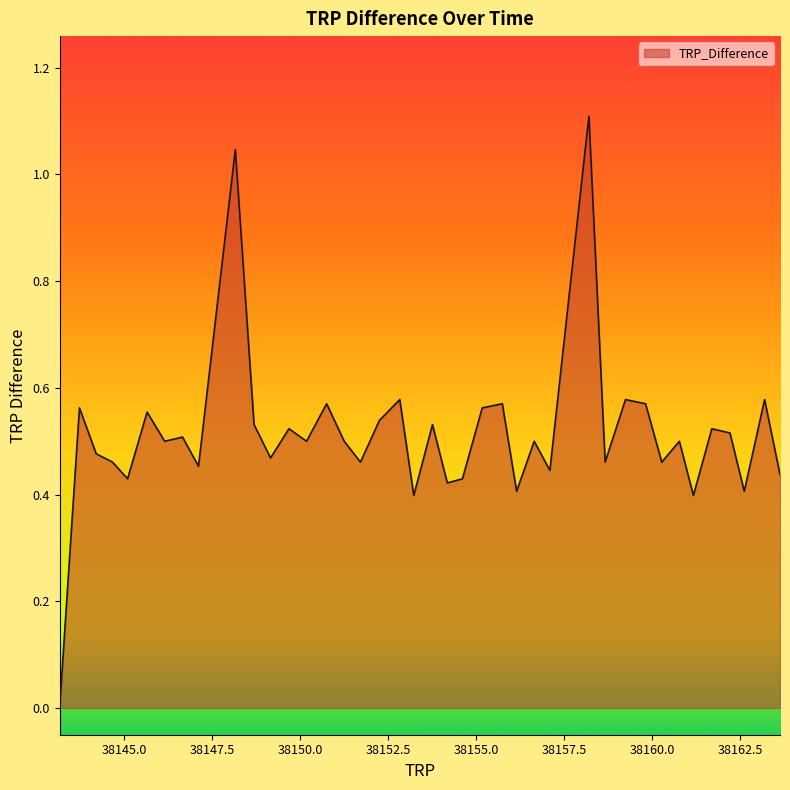

Does the chart display data point markers on the line(s)?

No